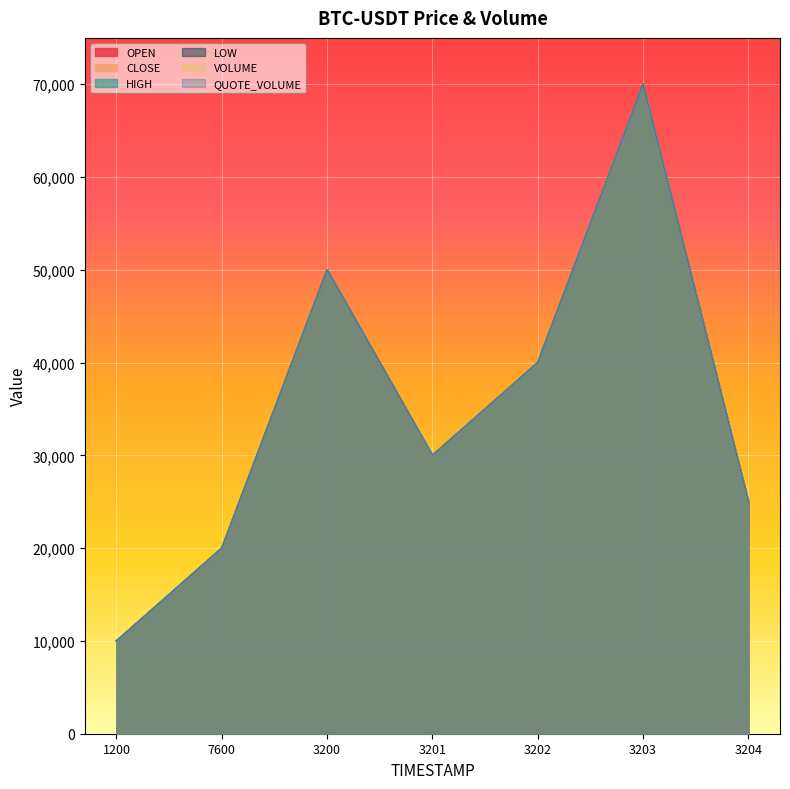

Does the chart display data point markers on the line(s)?

No